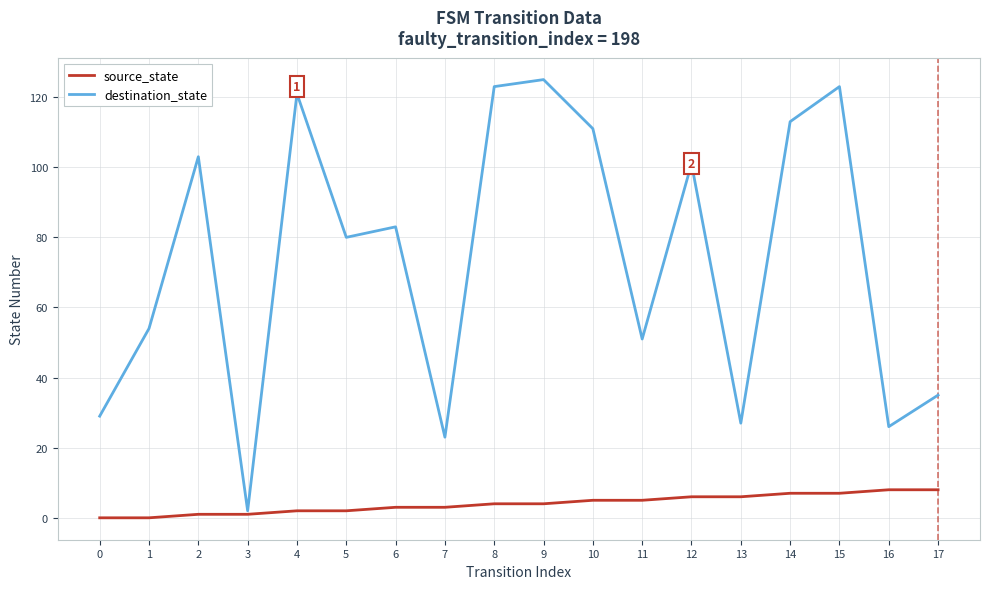

Reading right to left, what are all the values shown in this chart?

source_state: 8	8	7	7	6	6	5	5	4	4	3	3	2	2	1	1	0	0
destination_state: 35	26	123	113	27	101	51	111	125	123	23	83	80	121	2	103	54	29